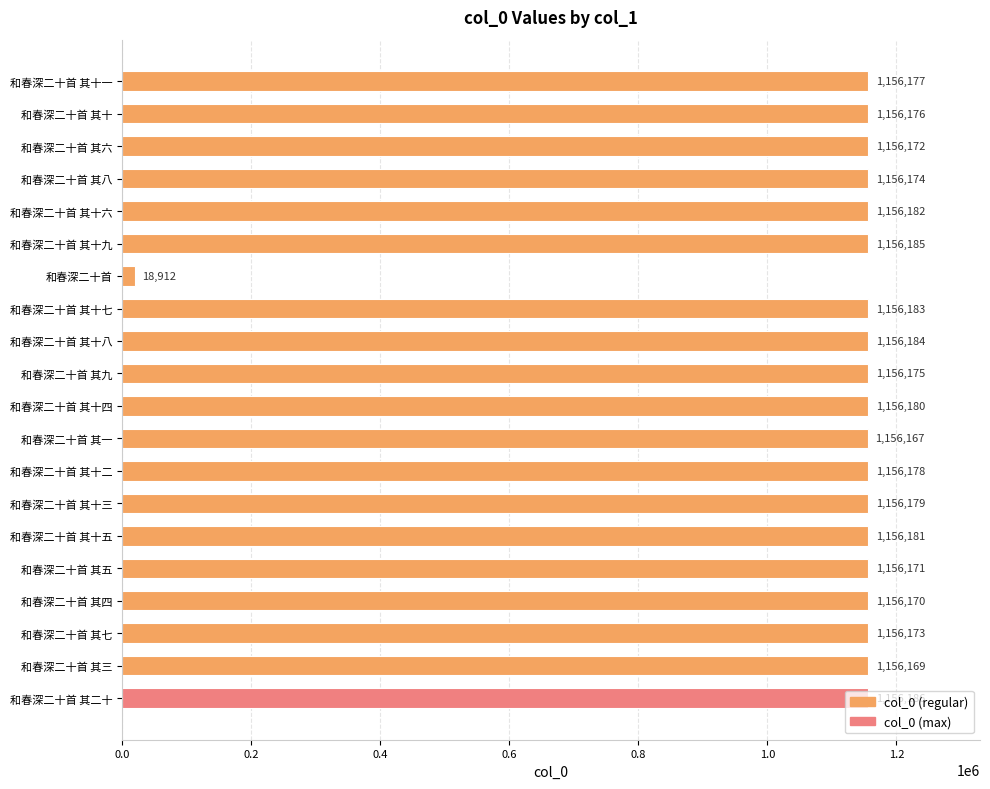

The value at 和春深二十首 其十一 is 2053211. True or false?

False